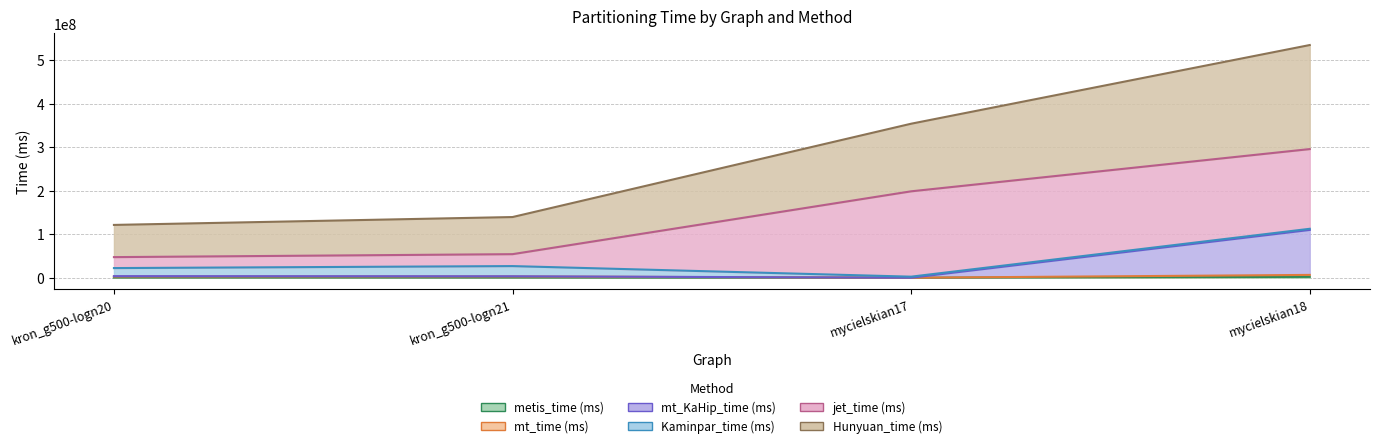

What is the difference between the second highest and minimum values in the mt_time (ms) series?

2905128.9